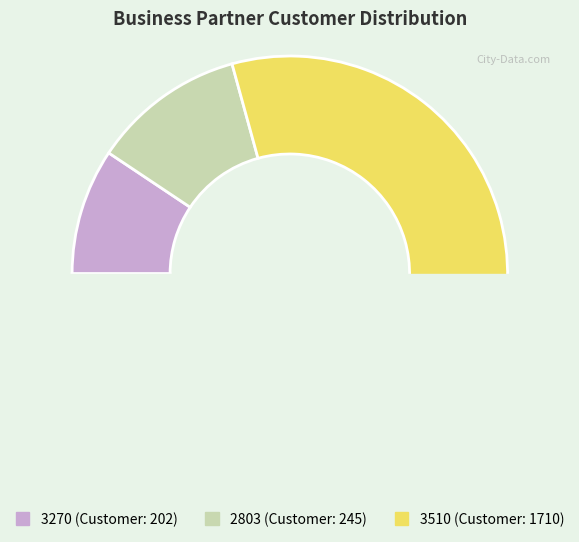

What is the smallest slice in the pie chart?

3270